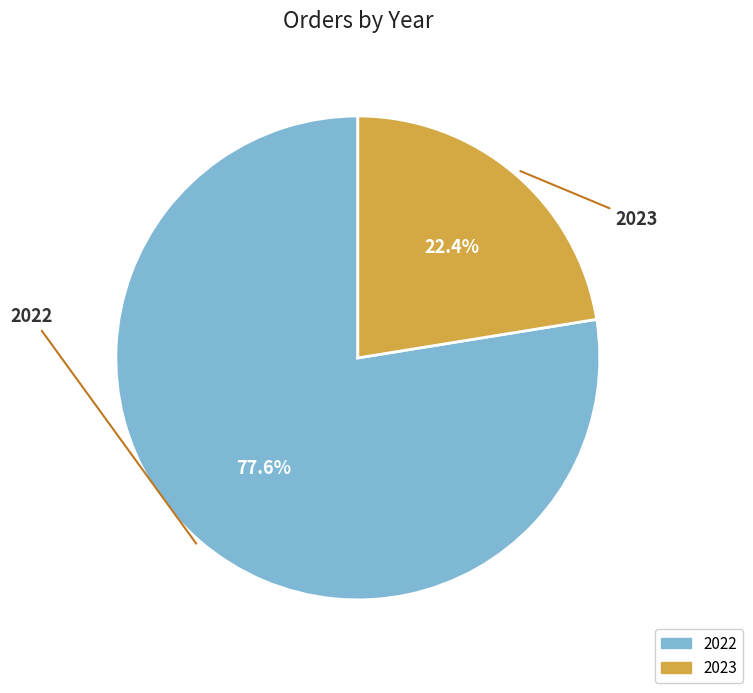

Approximately how many times larger is the value at 2022 compared to 2023?

3.5